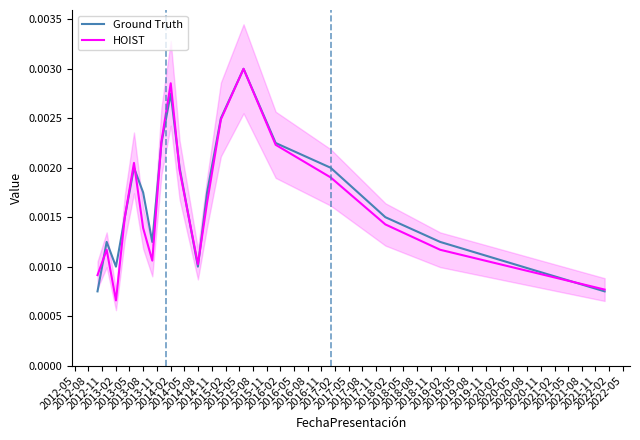

Does the chart display data point markers on the line(s)?

No